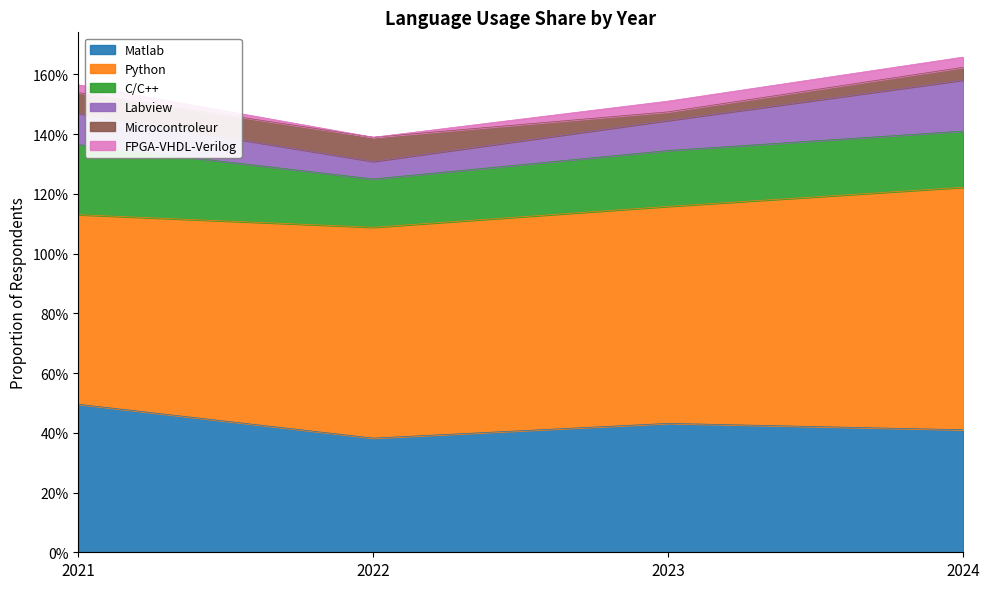

Which has a higher value, 2022 or 2021?

2021